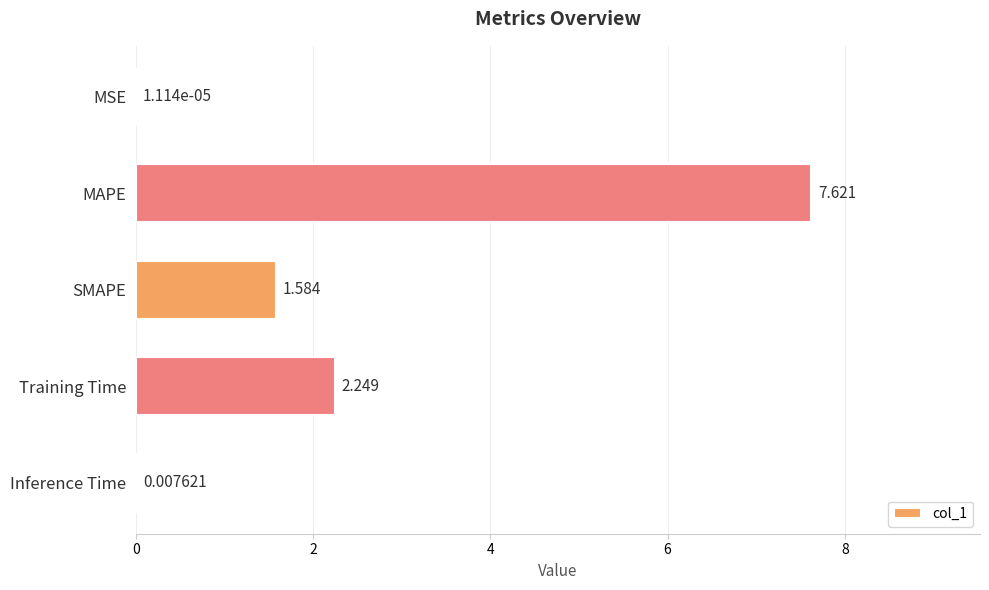

Which has a higher value, Inference Time or Training Time?

Training Time